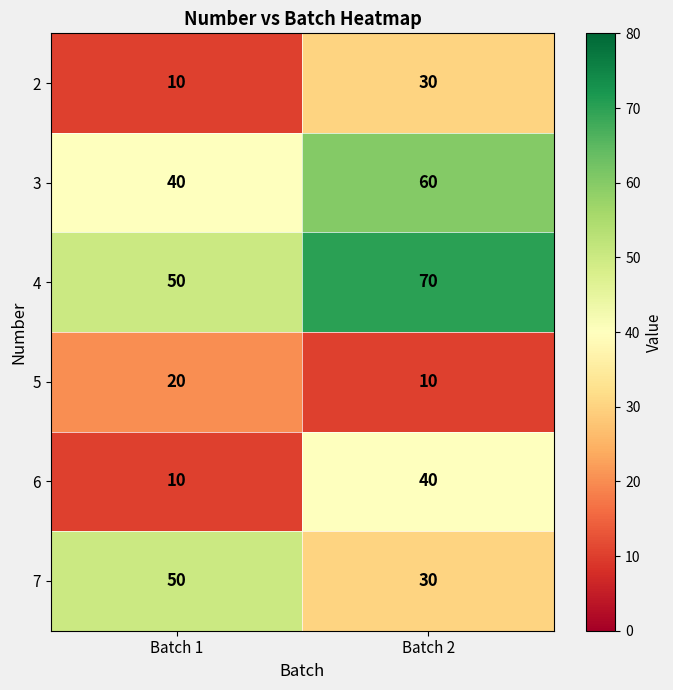

Count the number of data series in this chart.

6